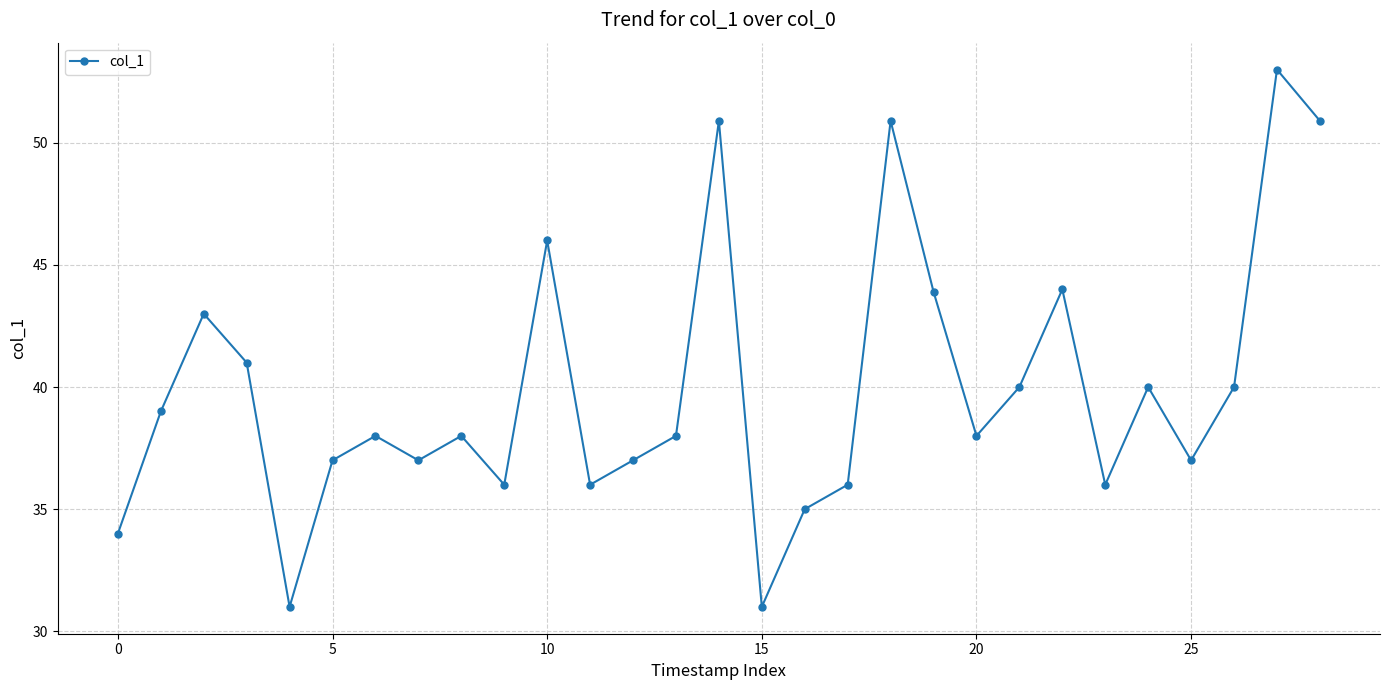

What is the difference between the maximum and minimum values?

22.0